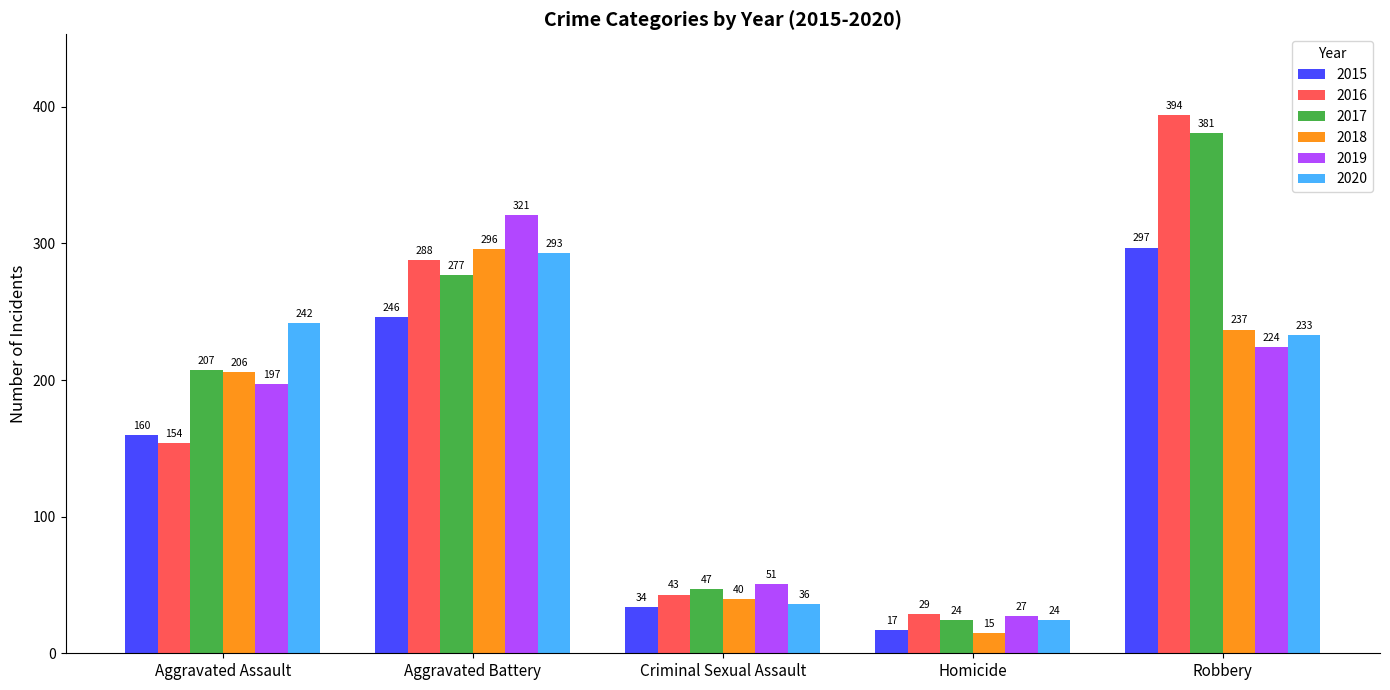

Rank the series by their maximum value, from lowest to highest.

2020, 2018, 2015, 2019, 2017, 2016